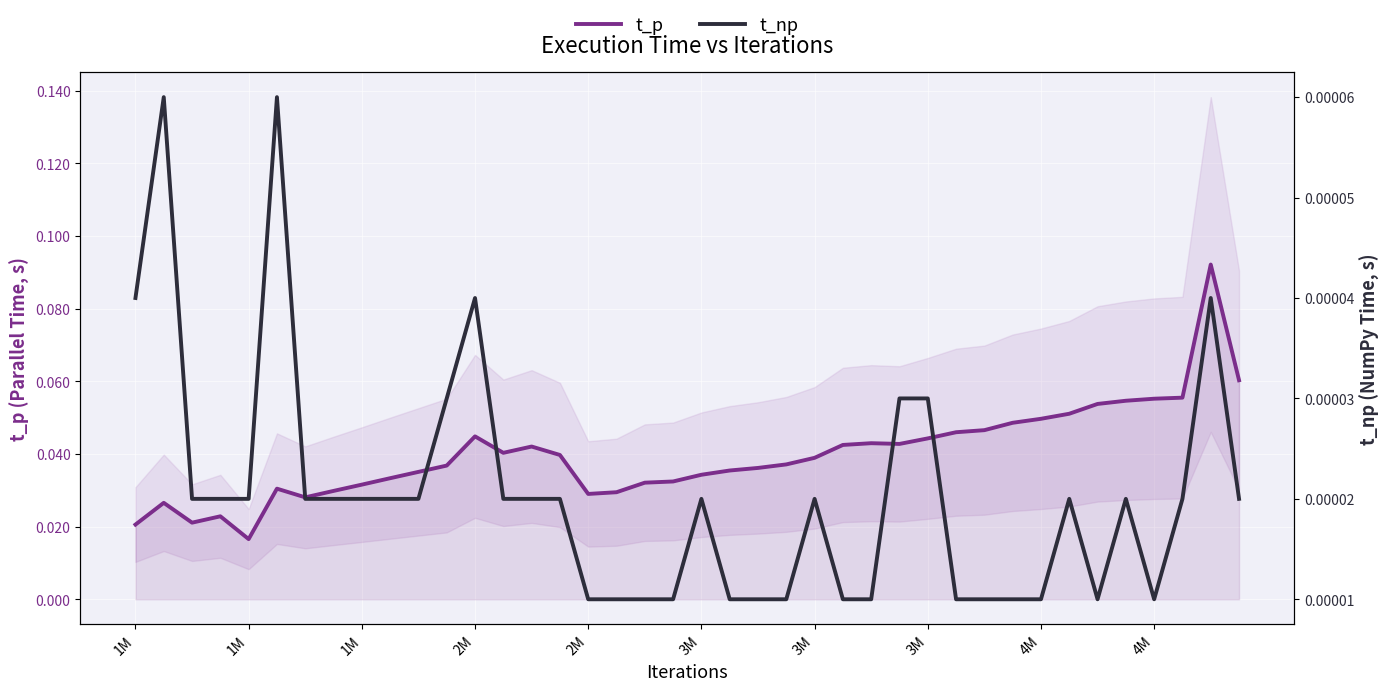

True or false: t_np and t_p cross at least once.

False